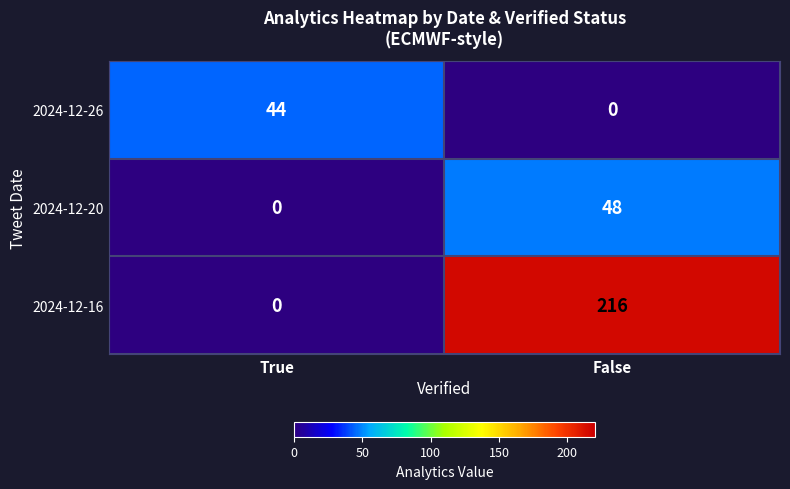

True or false: 2024-12-20 has a value of 48 at False.

True